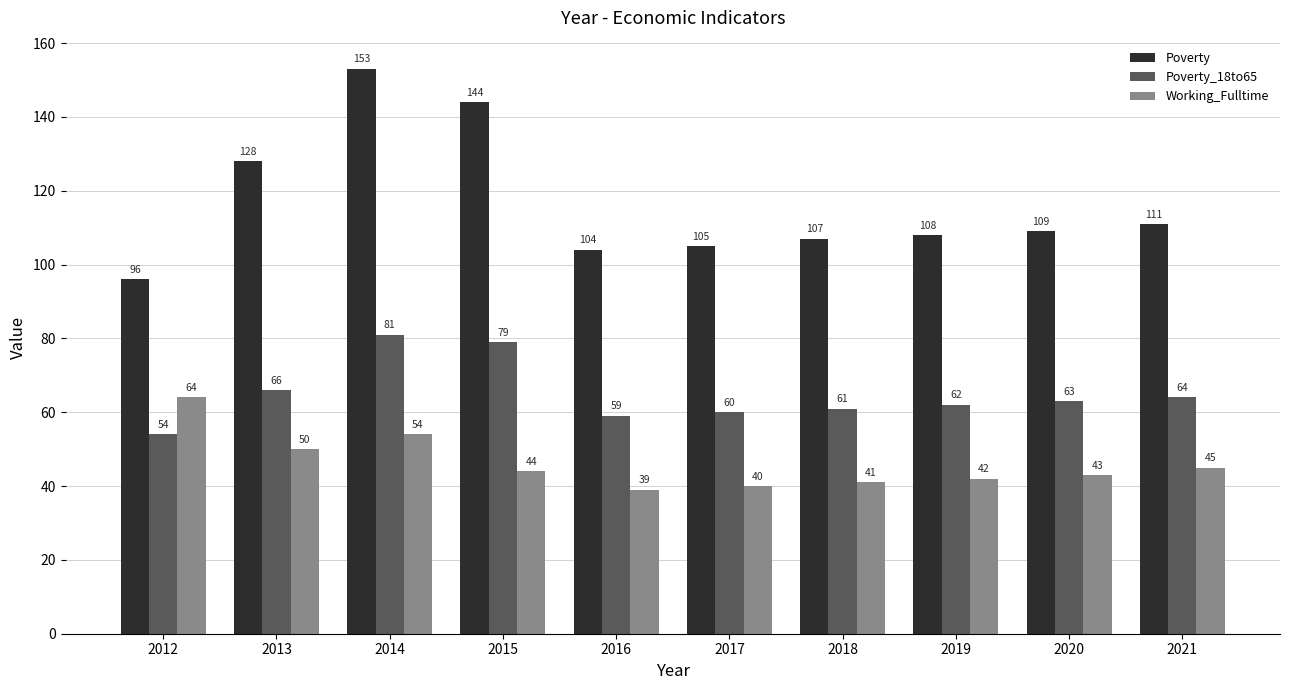

True or false: Poverty_18to65 has a value of 95 at 2016.

False